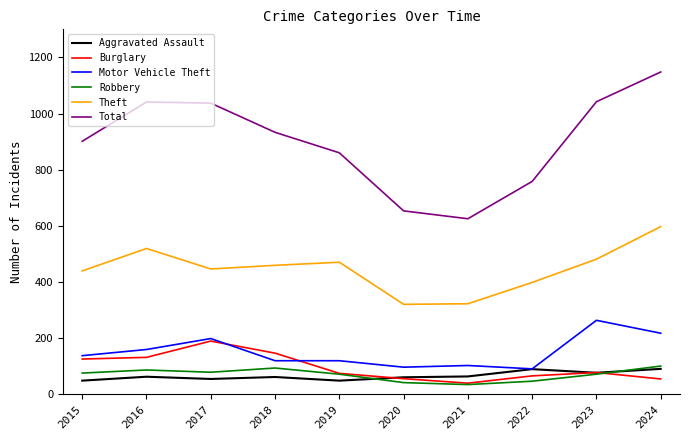

At how many categories does at least one series exceed 438?

10